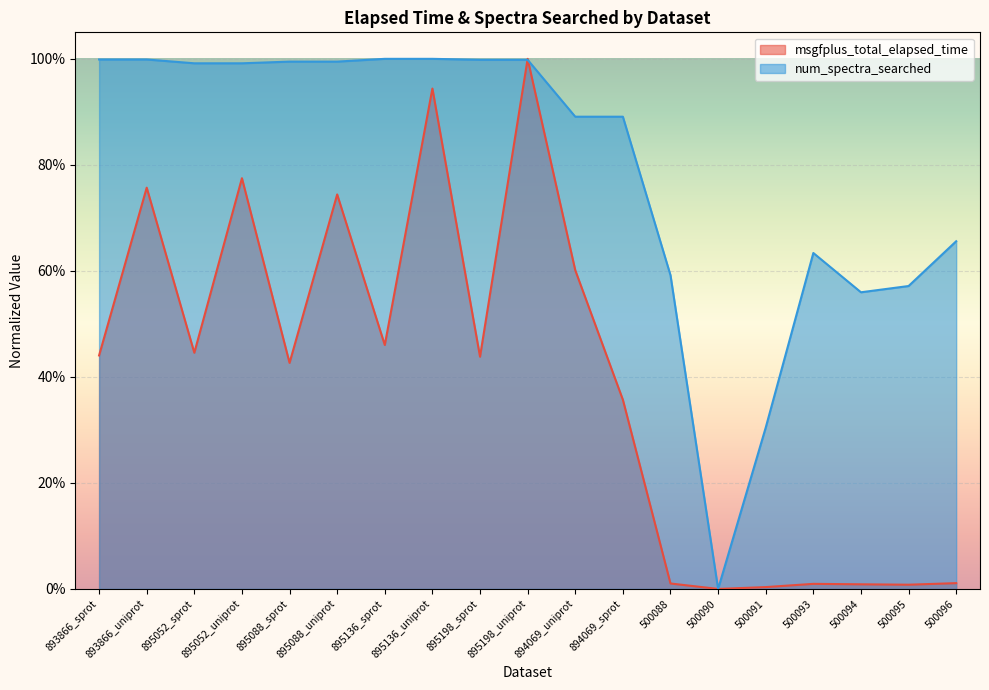

Rank the series by their maximum value, from highest to lowest.

msgfplus_total_elapsed_time, num_spectra_searched